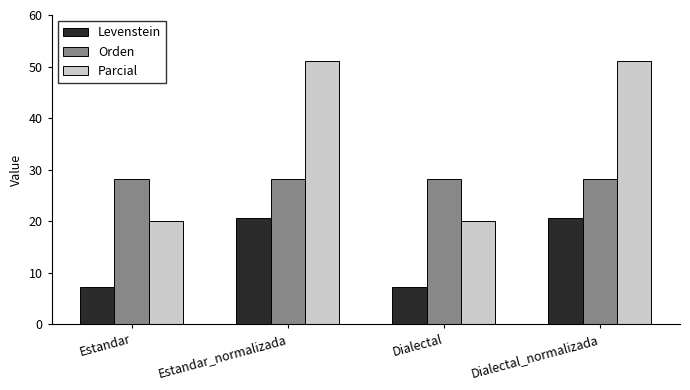

What position from the right is Estandar_normalizada?

3